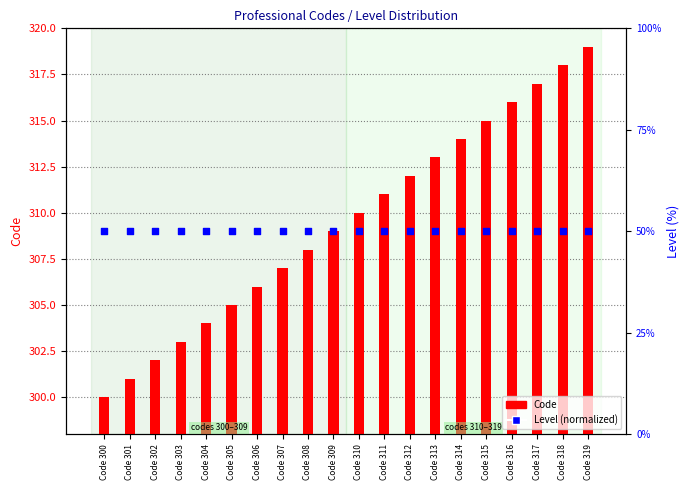

Is the value of Code at Code 301 greater than the value of Level (normalized) at Code 311?

Yes